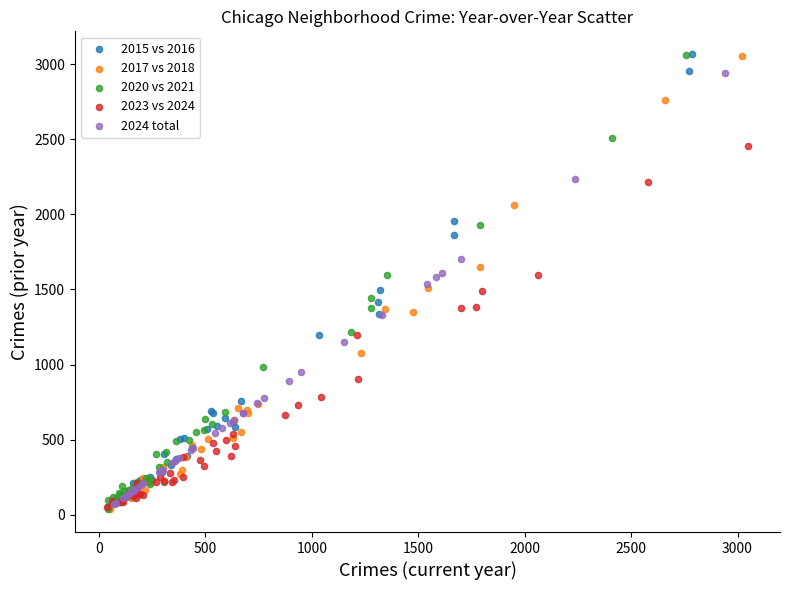

Which series has the largest Y range (max minus min)?

2020 vs 2021